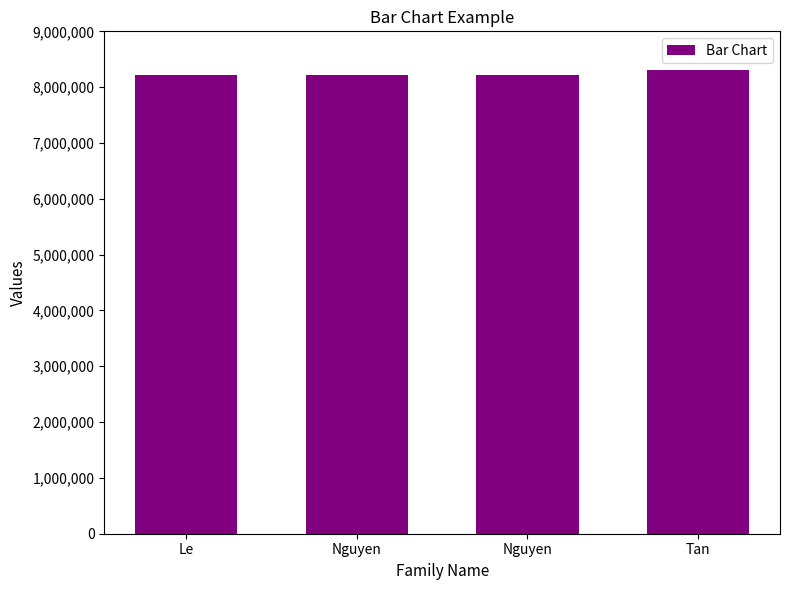

What is the label of the 2nd bar from the left?

Nguyen